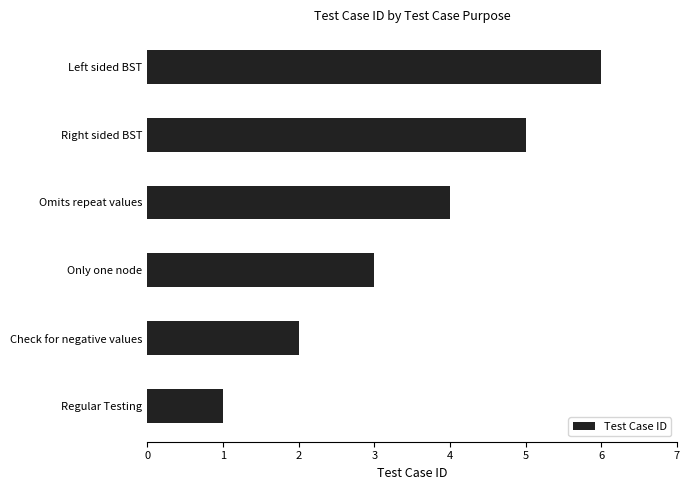

True or false: the data shows 2 at Only one node.

False